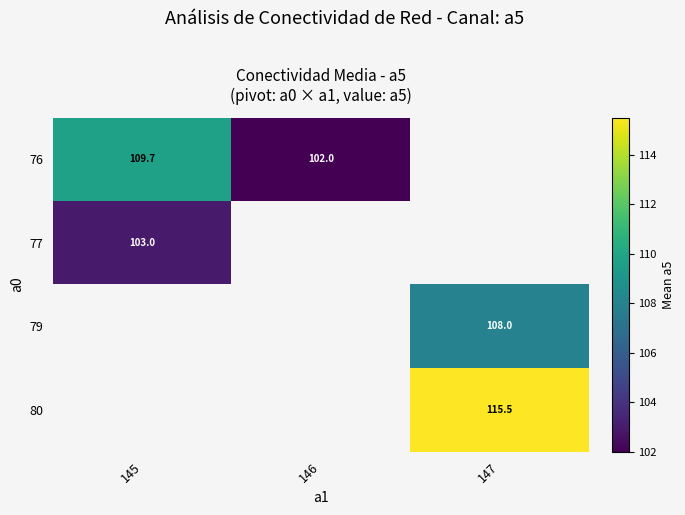

How many series are shown in this chart?

4